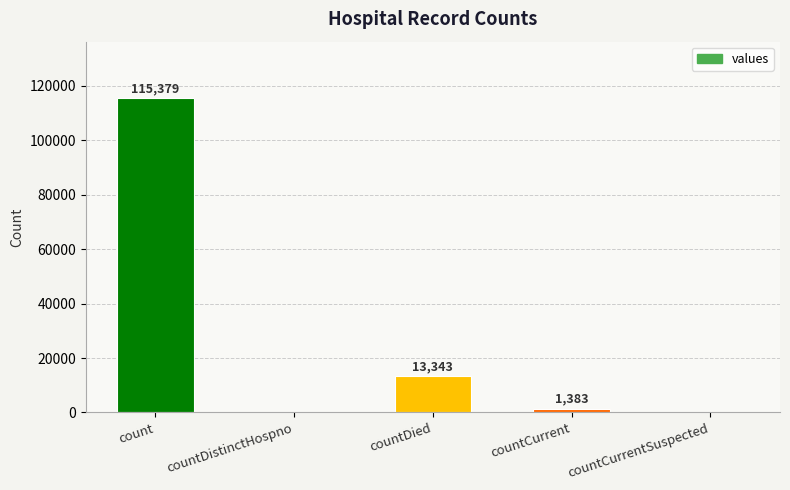

What is the sum of the values at countDistinctHospno and countDied?

13343